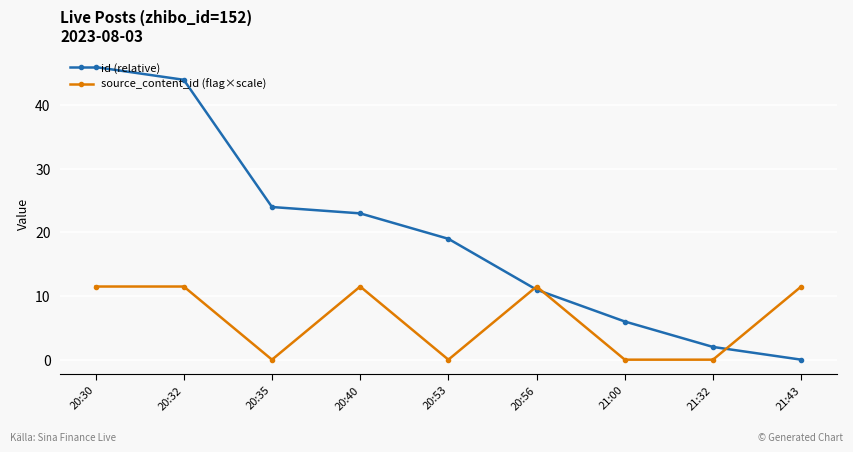

What is the label of the 8th point from the left?

21:32